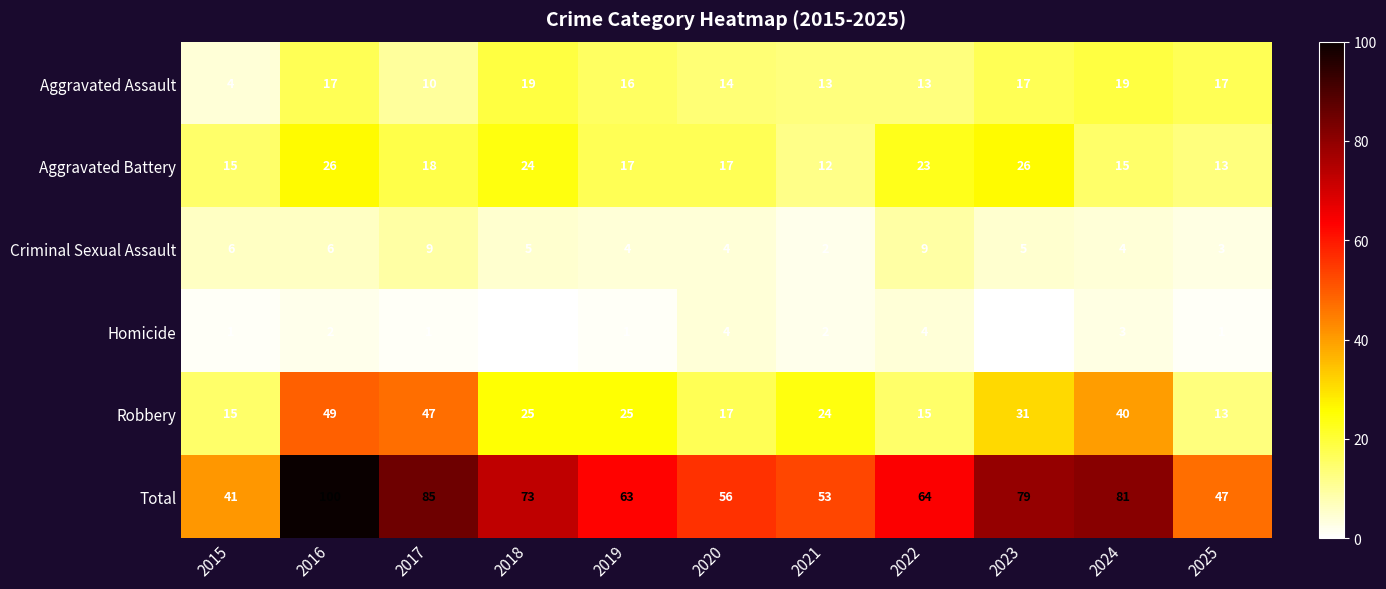

Rank the series at 2016 from lowest to highest value.

Homicide, Criminal Sexual Assault, Aggravated Assault, Aggravated Battery, Robbery, Total